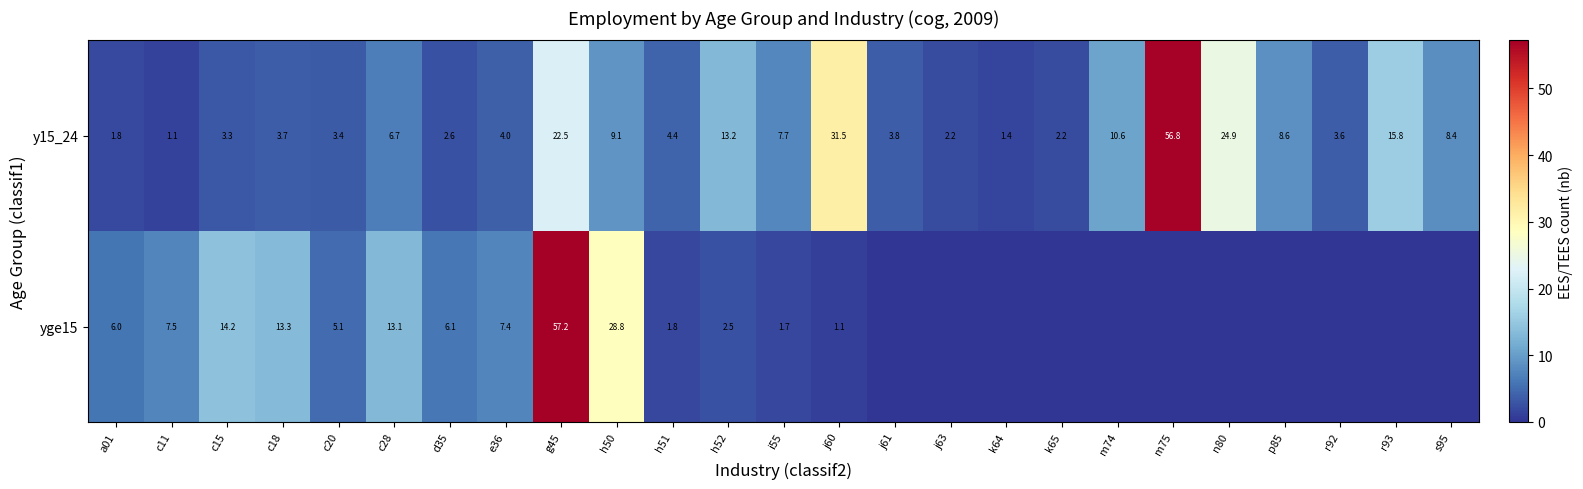

What is the maximum value for y15_24?

56.8